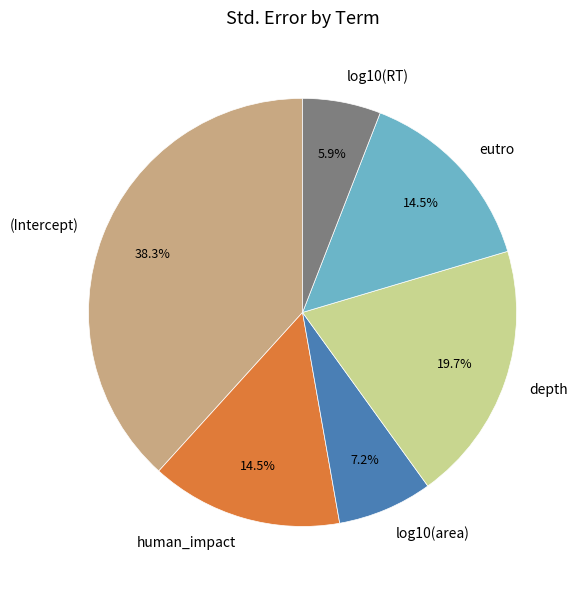

True or false: depth accounts for 28% of the total.

False